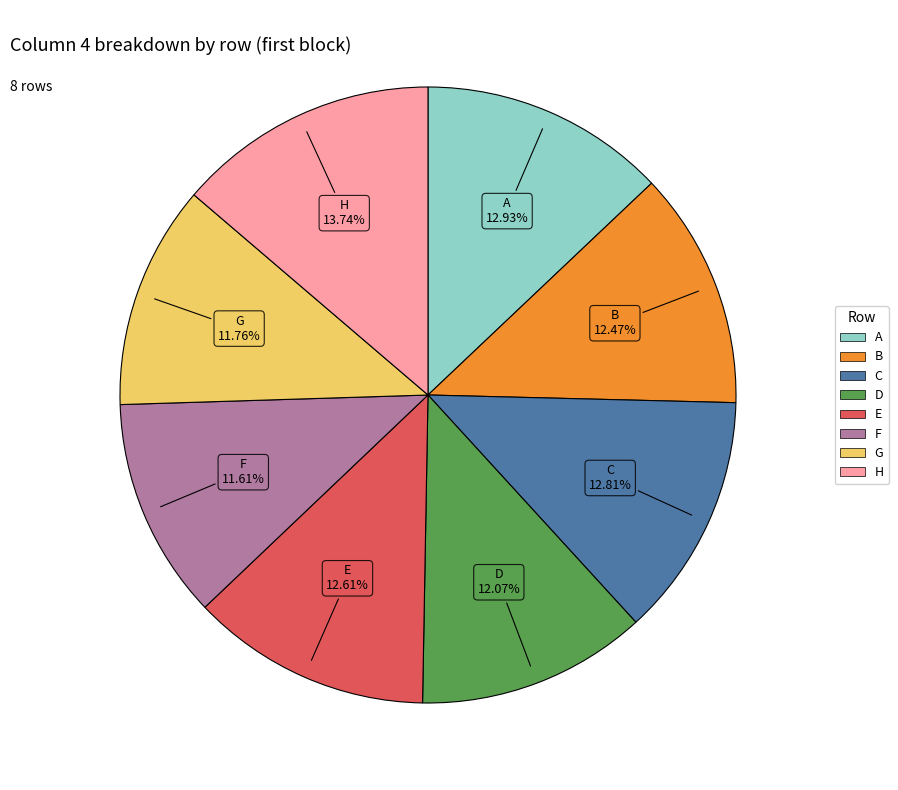

What is the total percentage of G and D?

23.8%